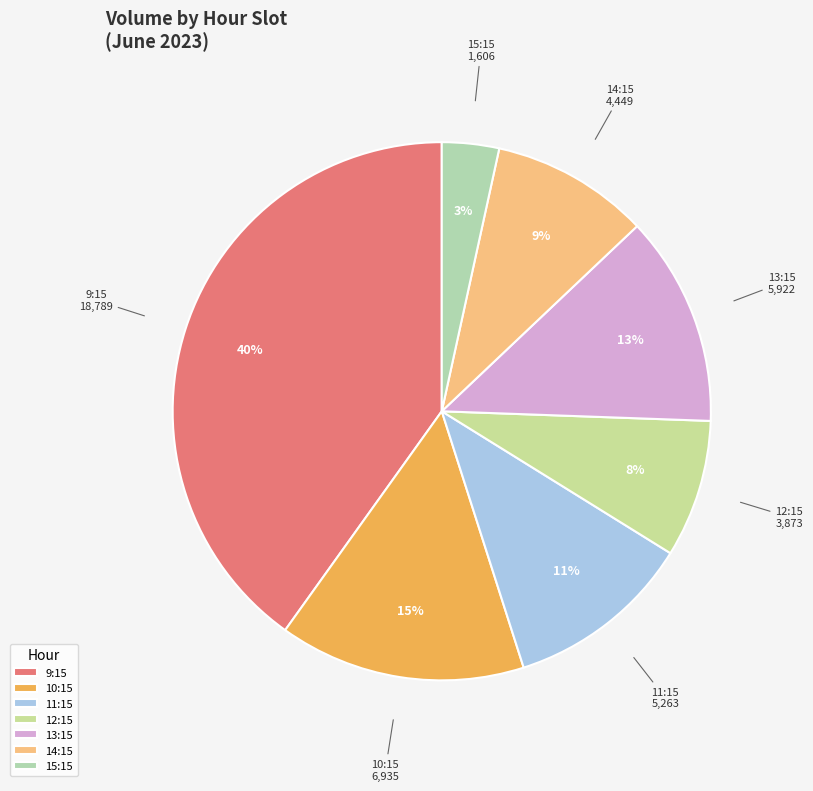

The 13:15 slice represents 13% of the pie. True or false?

True